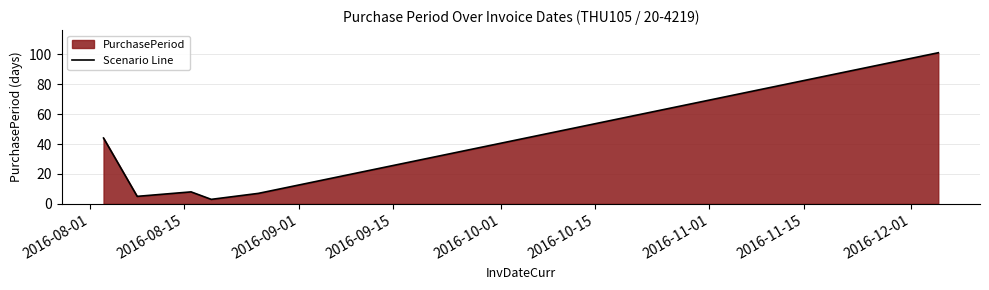

How many categories are shown in the chart?

6